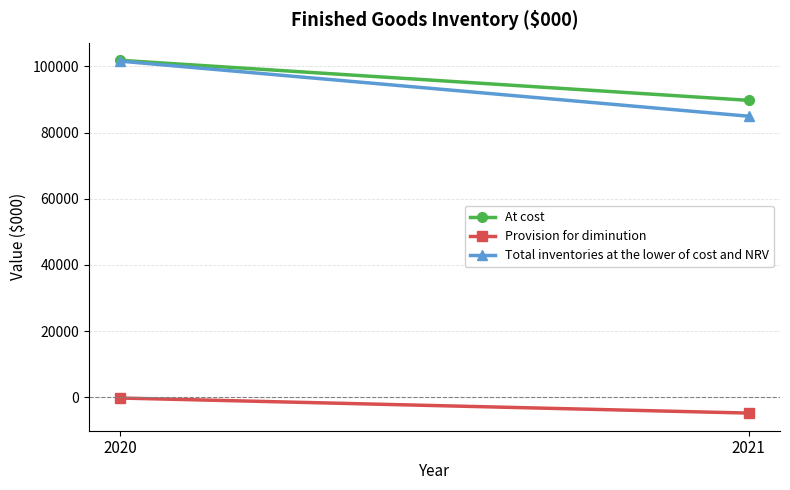

Is the value of At cost at 2021 greater than the value of Provision for diminution at 2021?

Yes